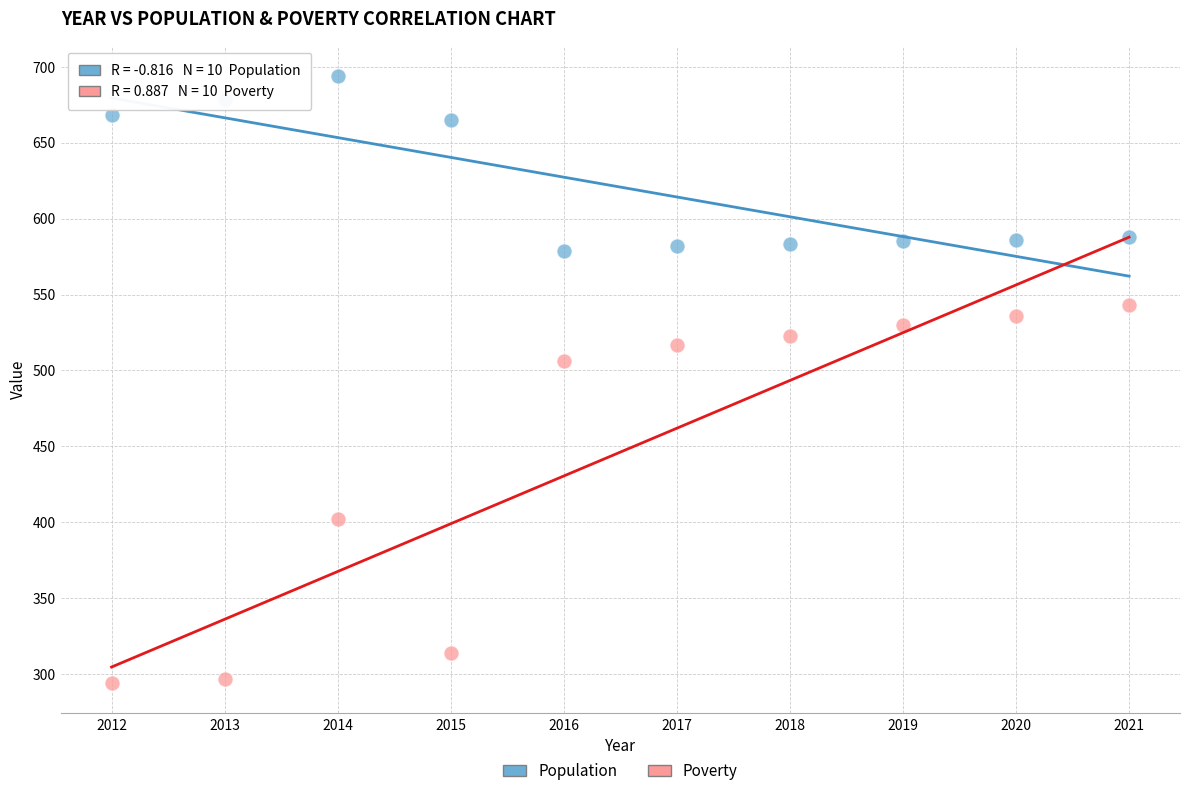

Across all series, what Y value is closest to 494?

506